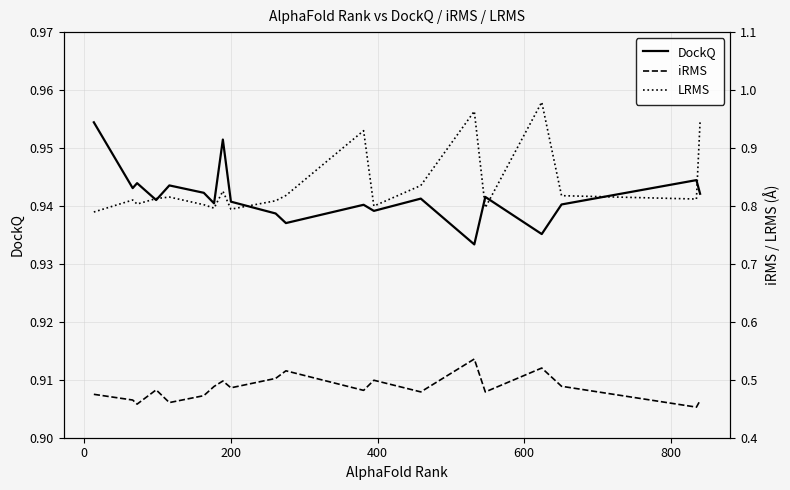

Is this an area chart (filled region under the line)?

No